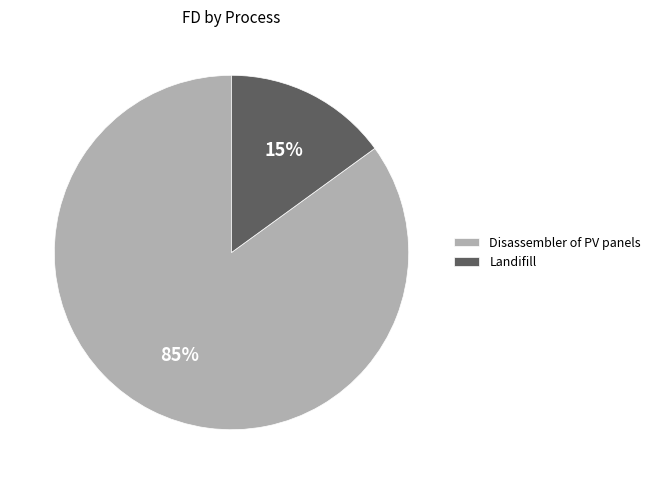

What is the majority slice?

Disassembler of PV panels